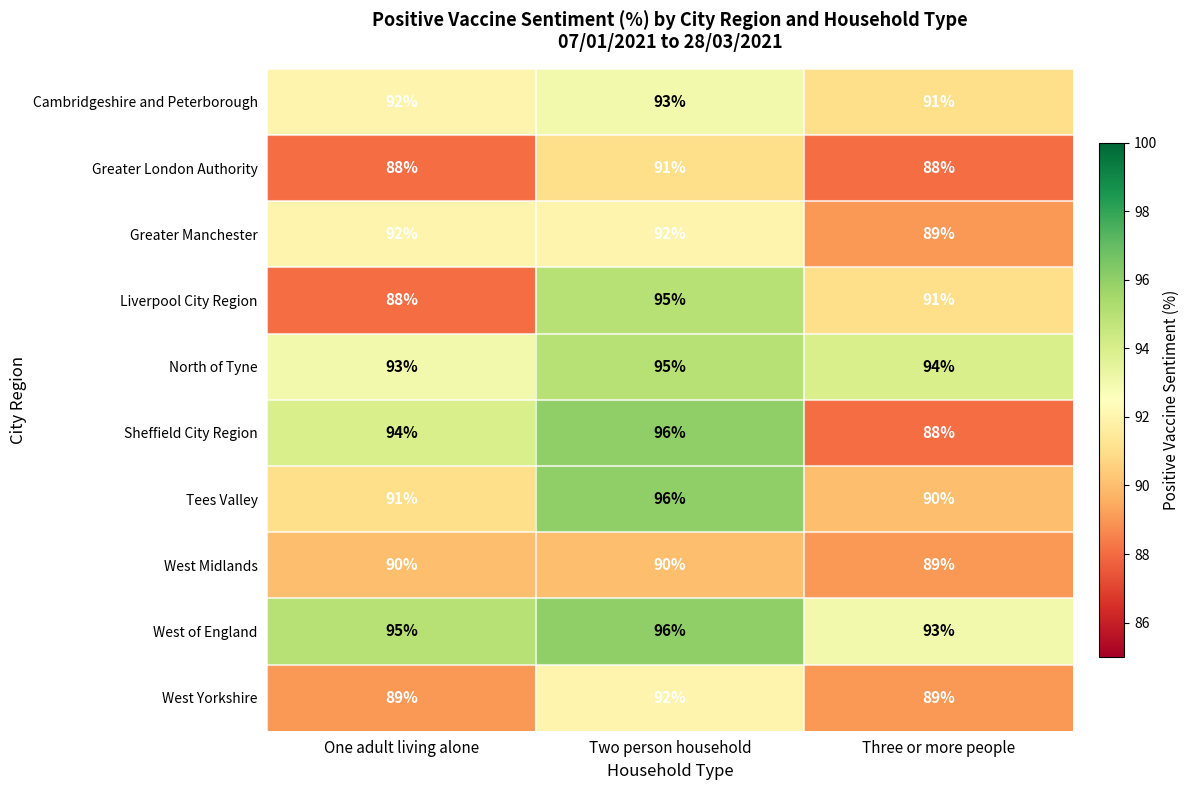

Which series has the largest total across all categories?

West of England